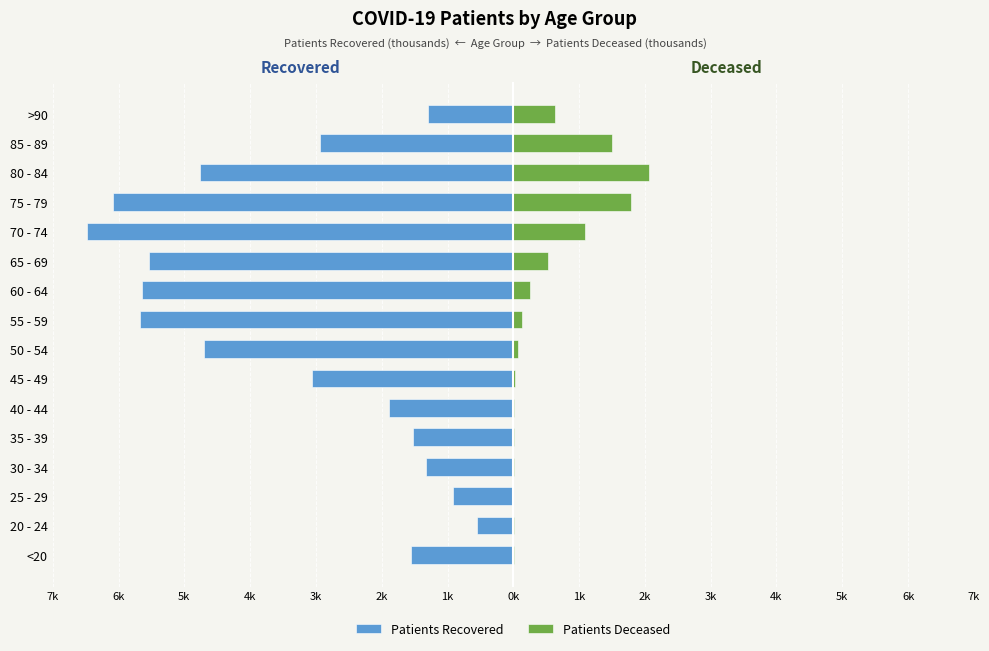

How many bars are there in total?

32